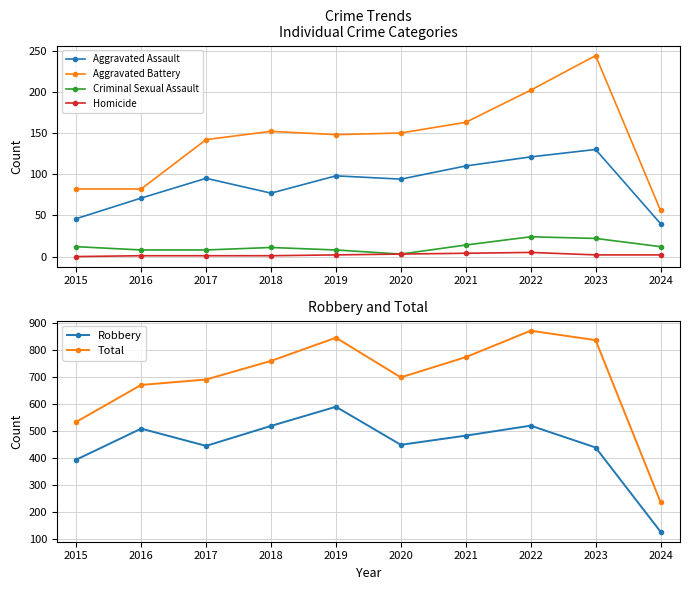

Reading left to right, list all the values displayed in this chart.

Aggravated Assault: 2015=46	2016=71	2017=95	2018=77	2019=98	2020=94	2021=110	2022=121	2023=130	2024=40
Aggravated Battery: 2015=82	2016=82	2017=142	2018=152	2019=148	2020=150	2021=163	2022=202	2023=244	2024=56
Criminal Sexual Assault: 2015=12	2016=8	2017=8	2018=11	2019=8	2020=3	2021=14	2022=24	2023=22	2024=12
Homicide: 2015=0	2016=1	2017=1	2018=1	2019=2	2020=3	2021=4	2022=5	2023=2	2024=2
Robbery: 2015=395	2016=510	2017=446	2018=520	2019=591	2020=450	2021=484	2022=521	2023=440	2024=128
Total: 2015=535	2016=672	2017=692	2018=761	2019=847	2020=700	2021=775	2022=873	2023=838	2024=238